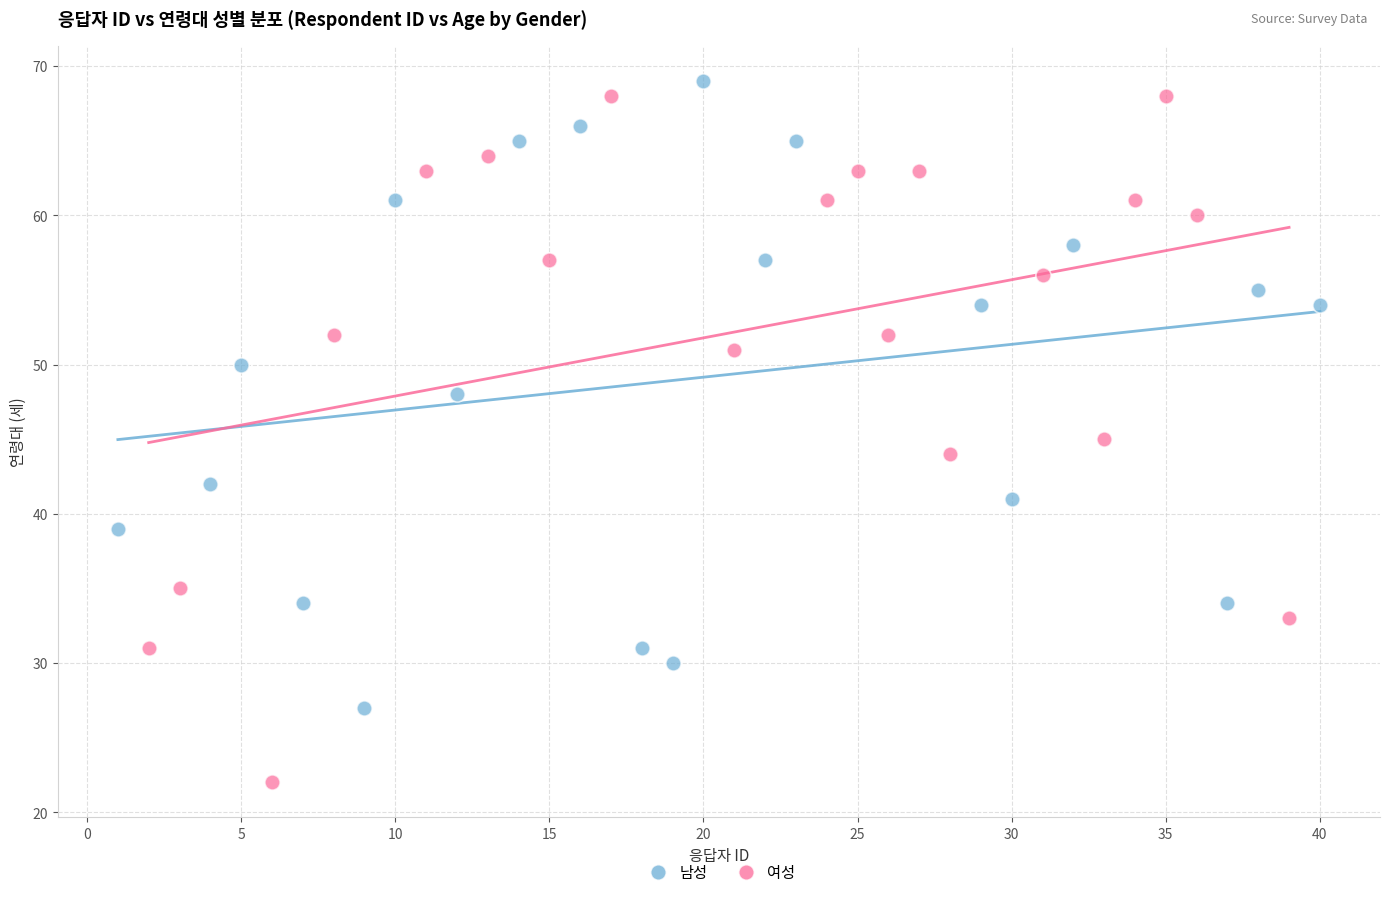

Which series reaches the minimum Y coordinate?

여성